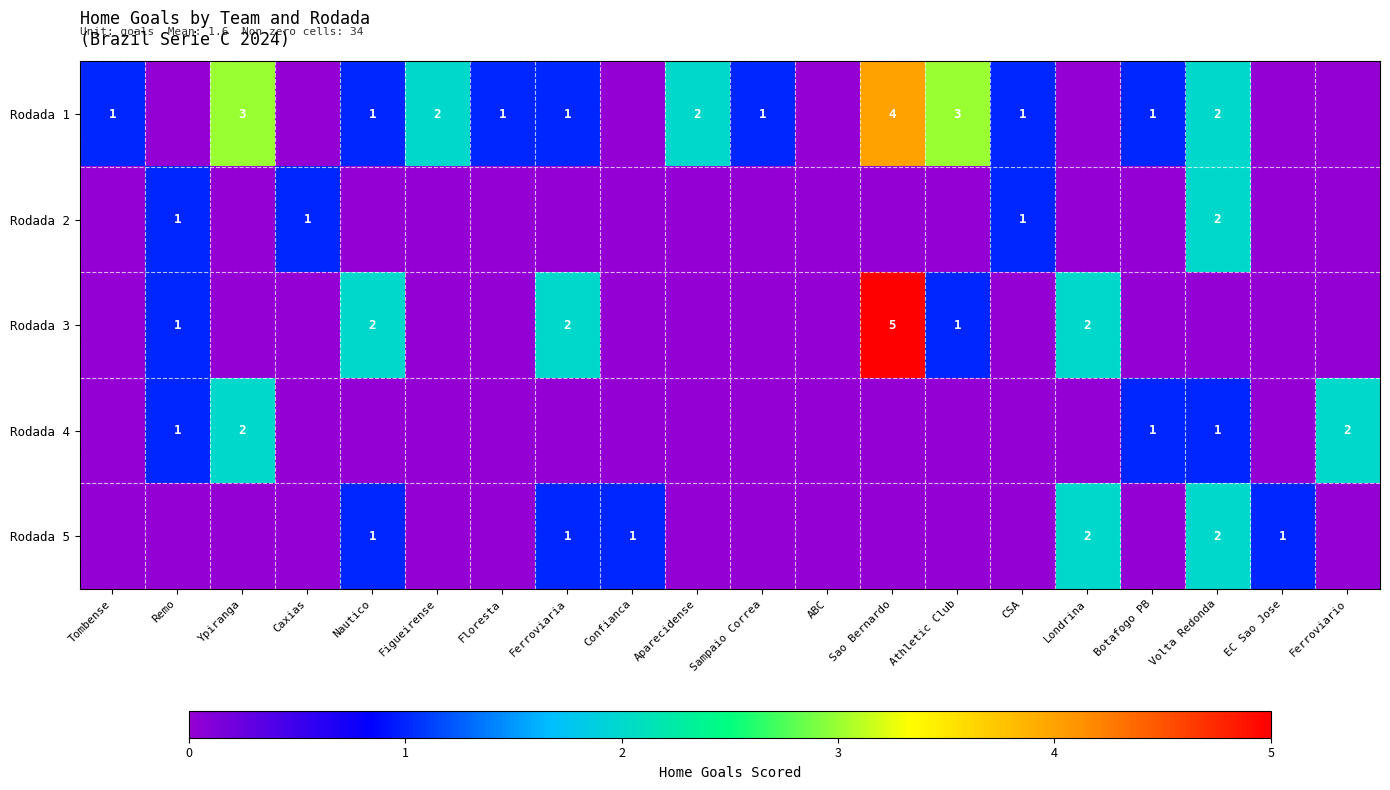

The value of Rodada 3 at Ferroviaria is 3. True or false?

False